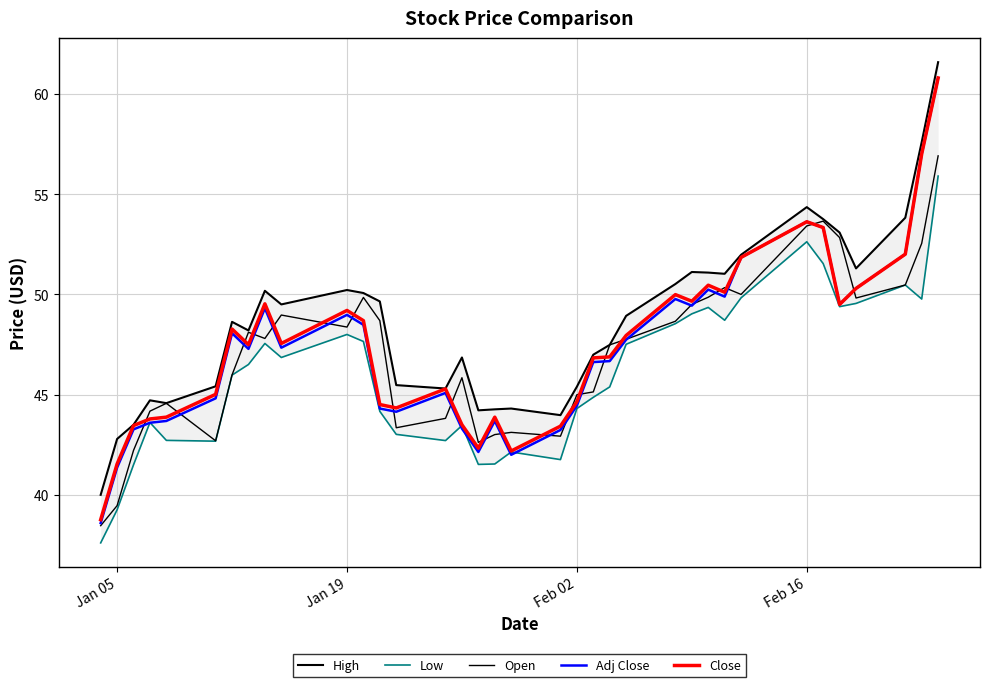

What is the maximum value shown in the chart?

61.6